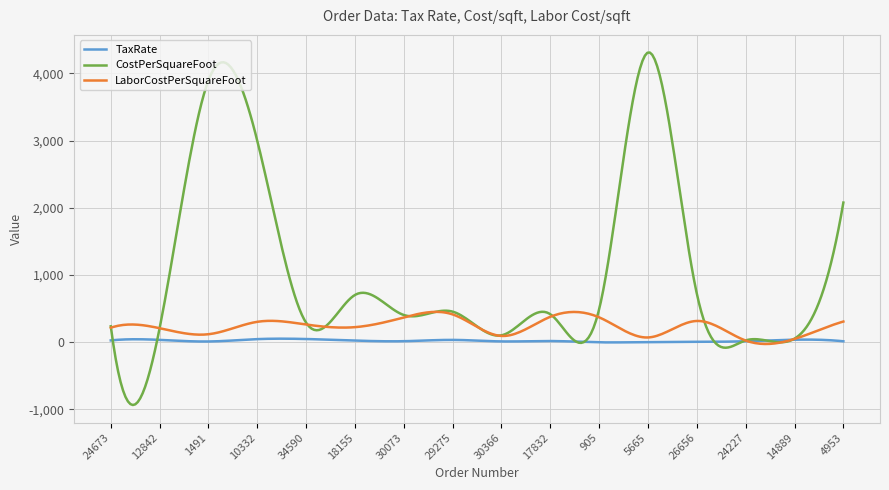

Which series has the widest spread of values?

CostPerSquareFoot